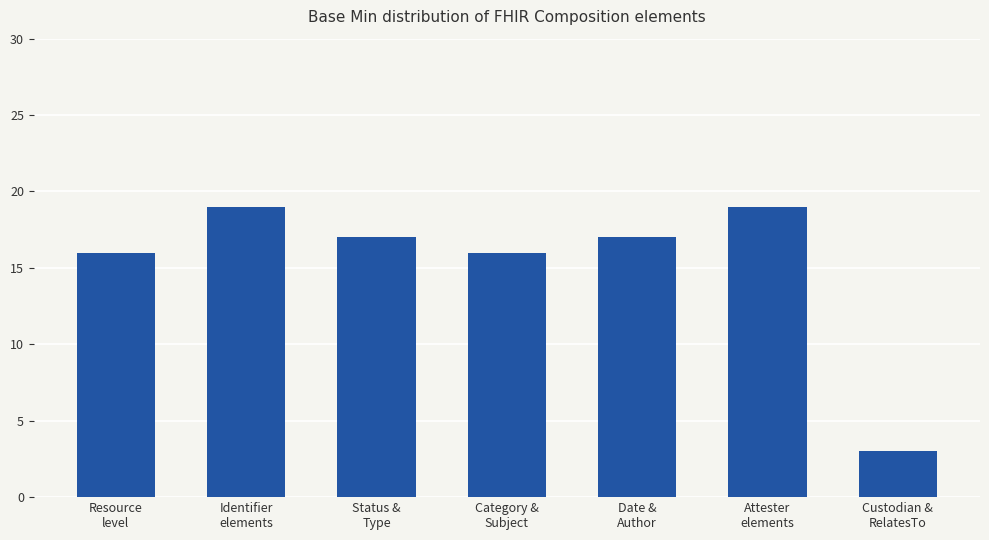

Reading right to left, list all the values displayed in this chart.

Custodian &
RelatesTo=3	Attester
elements=19	Date &
Author=17	Category &
Subject=16	Status &
Type=17	Identifier
elements=19	Resource
level=16